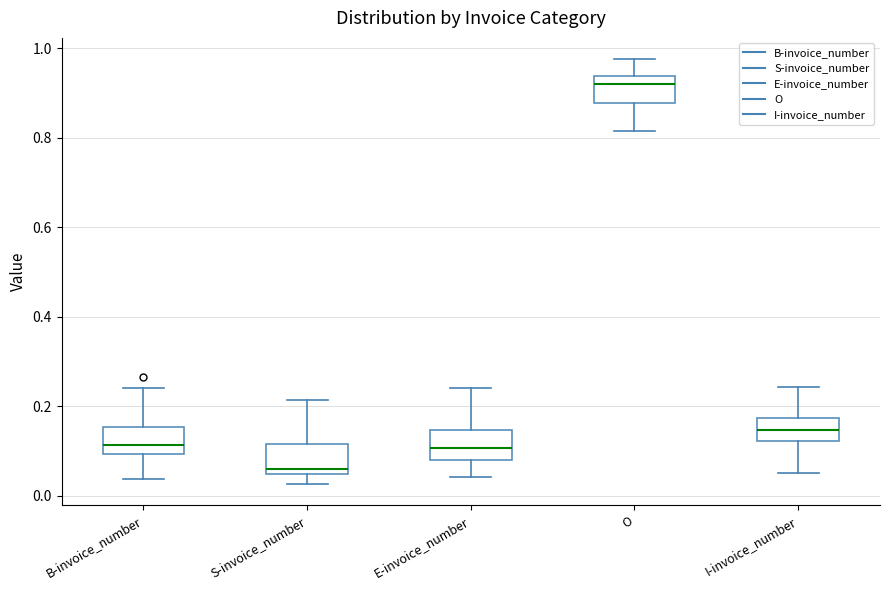

Which box has the lowest median line?

S-invoice_number